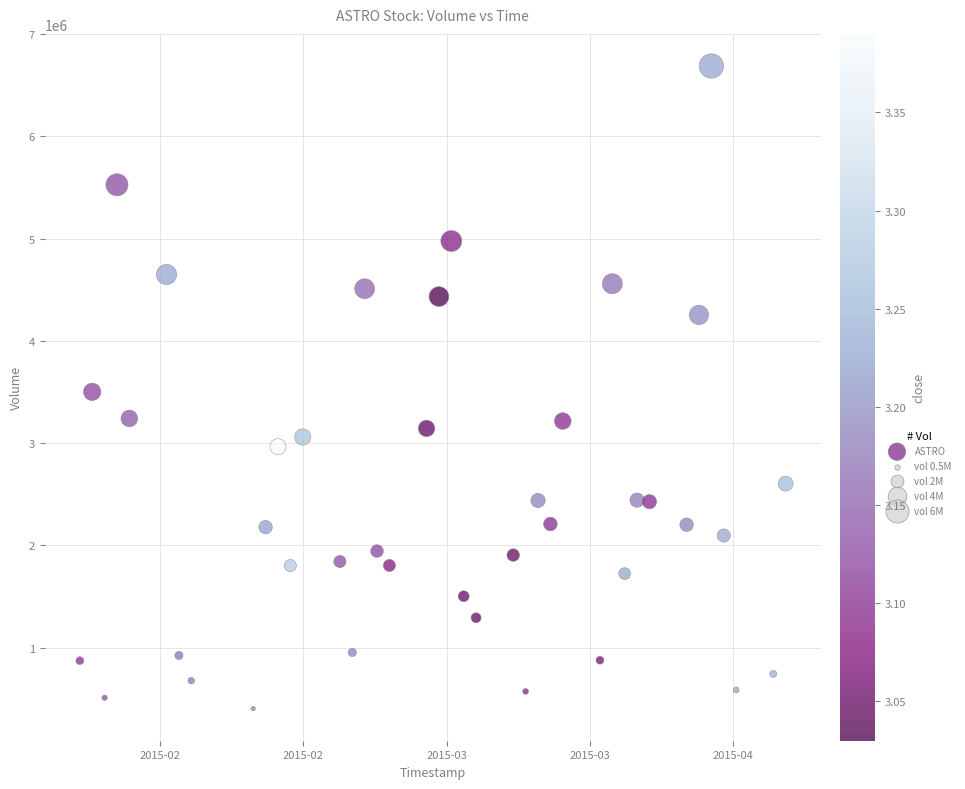

What is the range of X values (max minus min)?

4924800